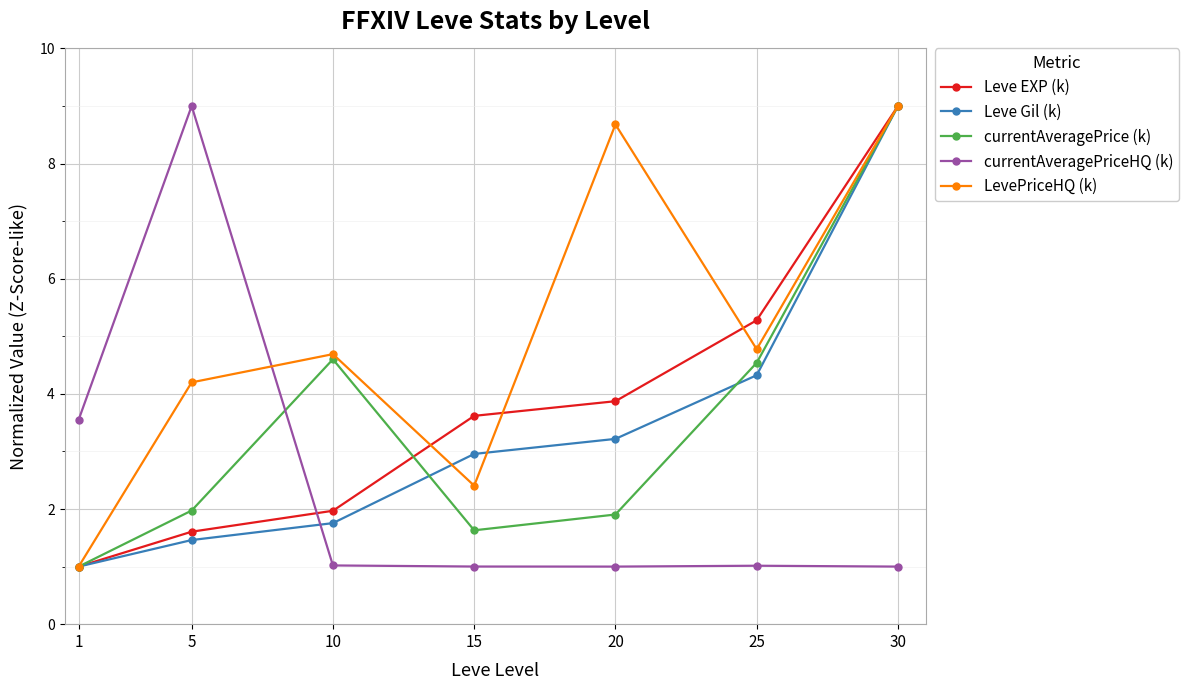

What is the smallest value displayed?

1.0